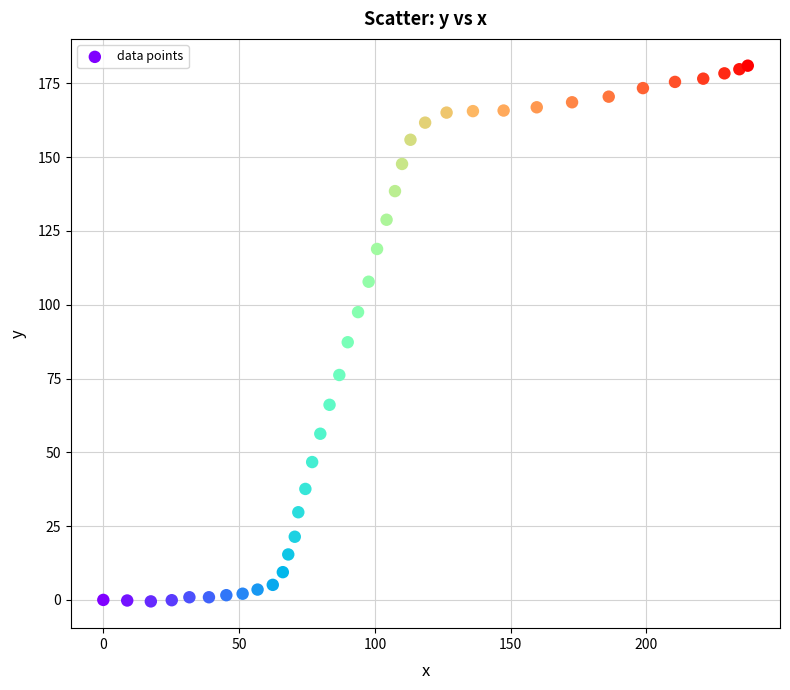

What Y value in the scatter plot is closest to 90?

87.3